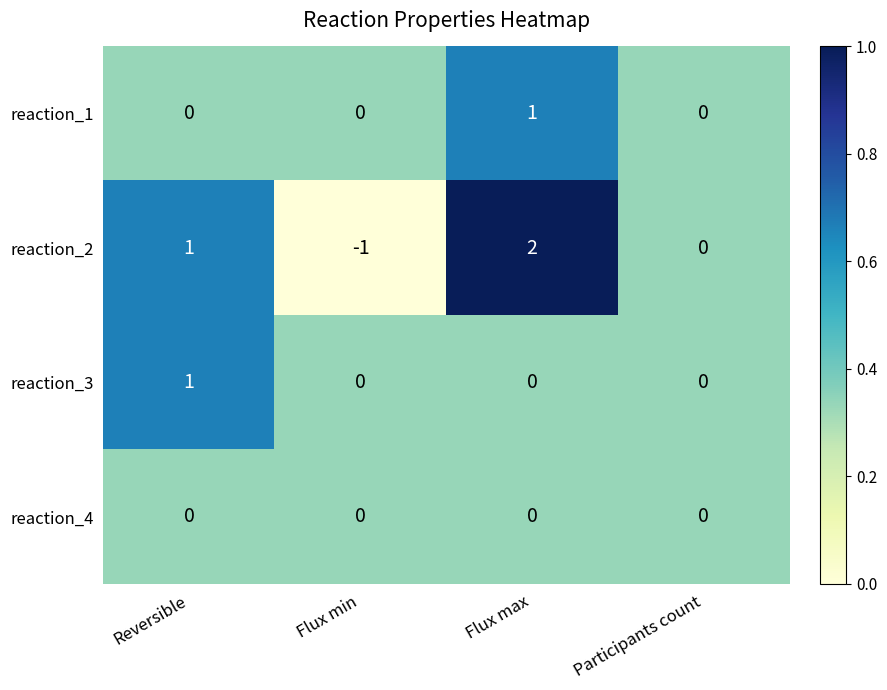

Rank the categories by reaction_2 value from highest to lowest.

Flux max, Reversible, Participants count, Flux min